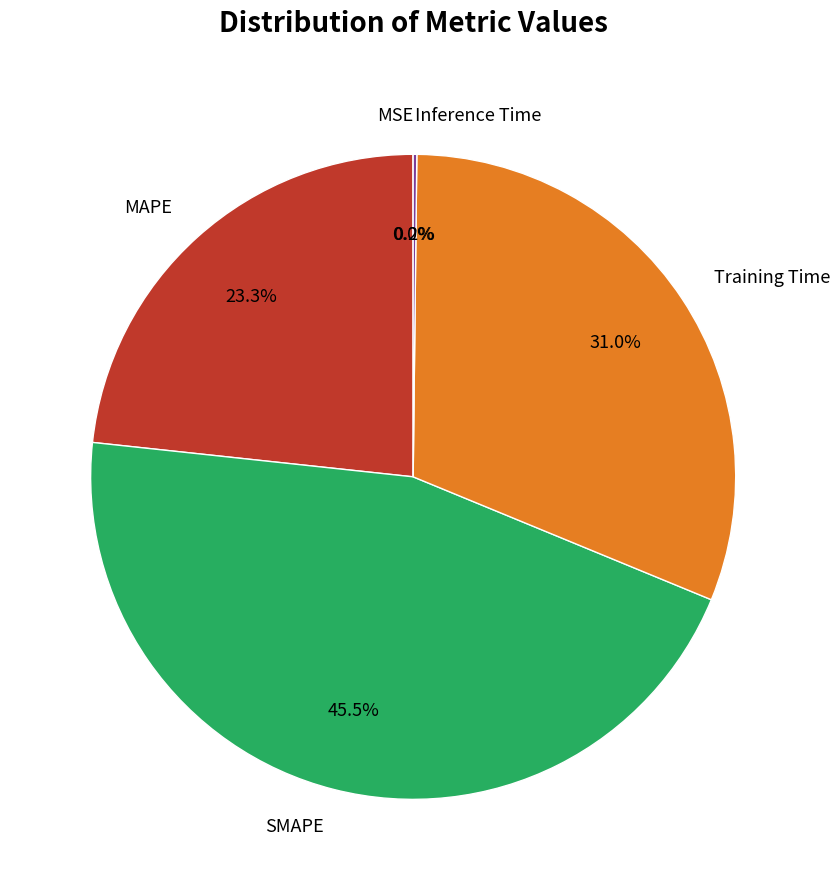

True or false: MAPE accounts for 30% of the total.

False